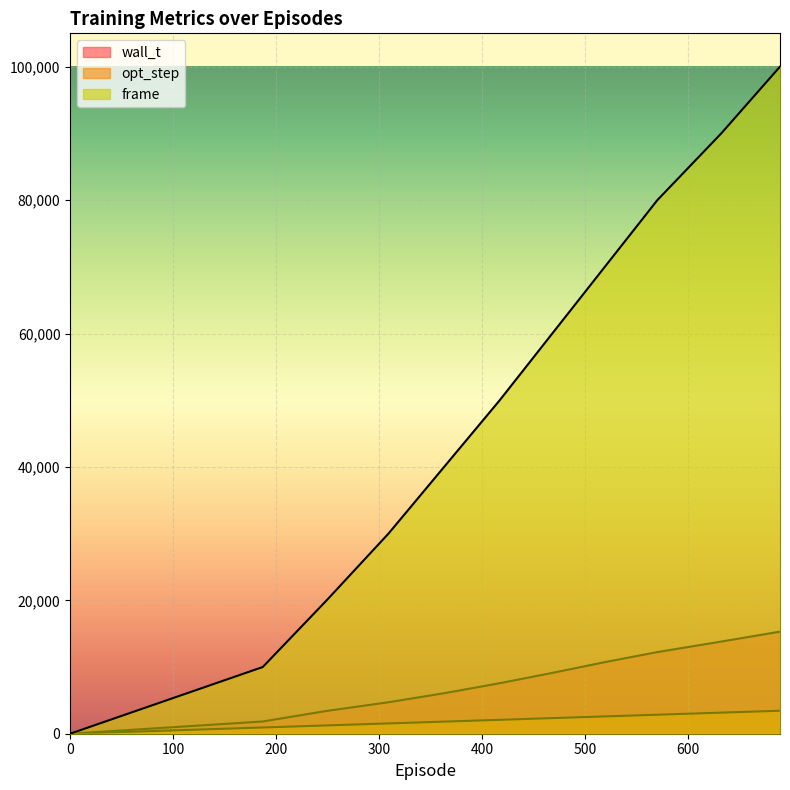

What position from the left is 570.0?

9